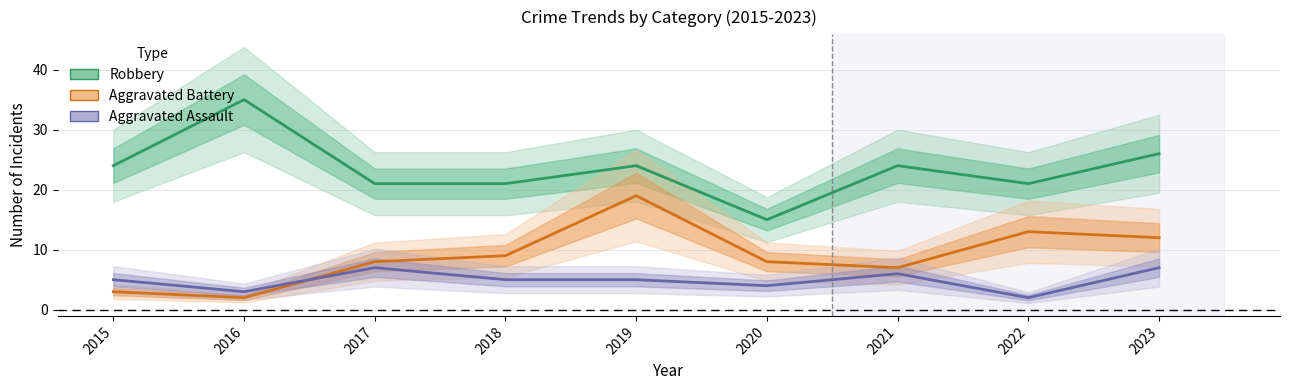

In Aggravated Assault, how many points are higher than both neighbors (excluding endpoints)?

2